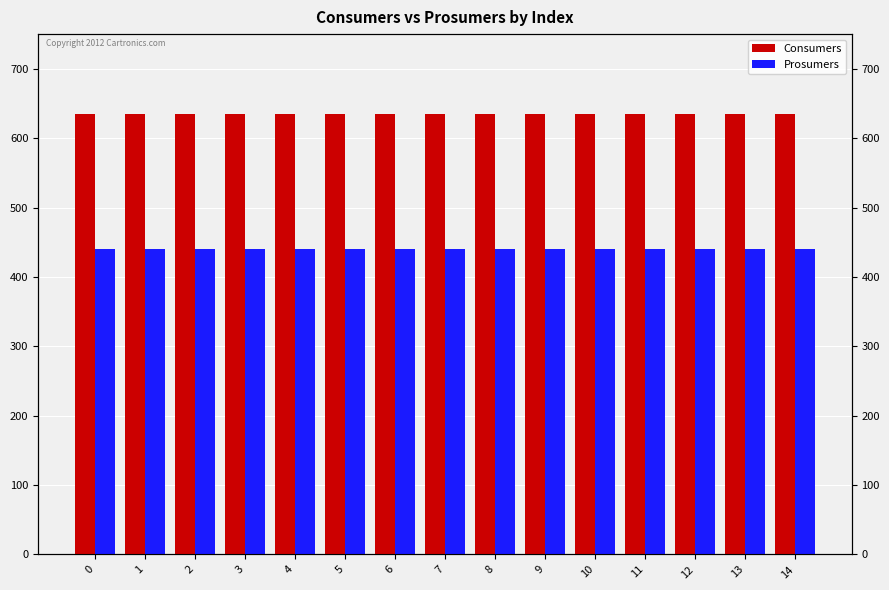

Reading right to left, extract all data points from this chart.

Consumers: 635	635	635	635	635	635	635	635	635	635	635	635	635	635	635
Prosumers: 440	440	440	440	440	440	440	440	440	440	440	440	440	440	440